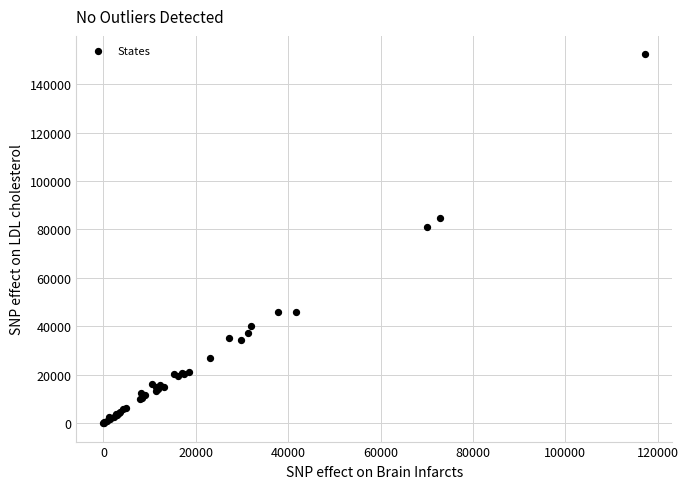

What Y value in the scatter plot is closest to 76175?

80982.3